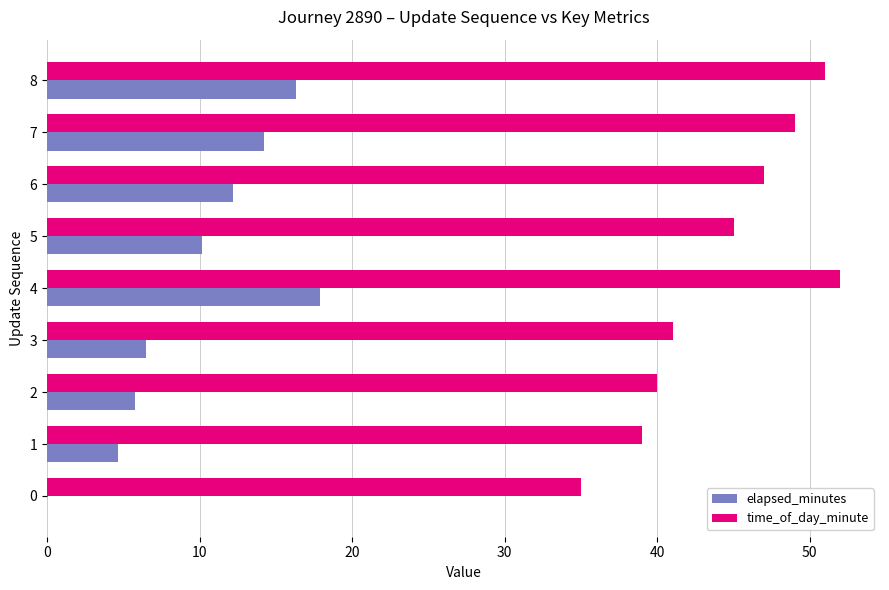

What is the average value of the elapsed_minutes series?

9.7